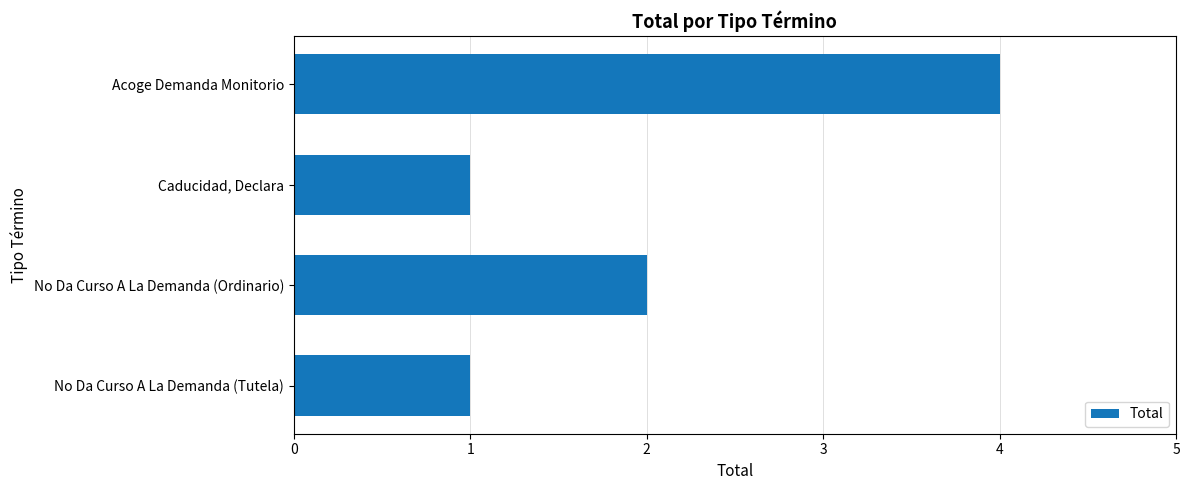

What position from the top is Acoge Demanda Monitorio?

1